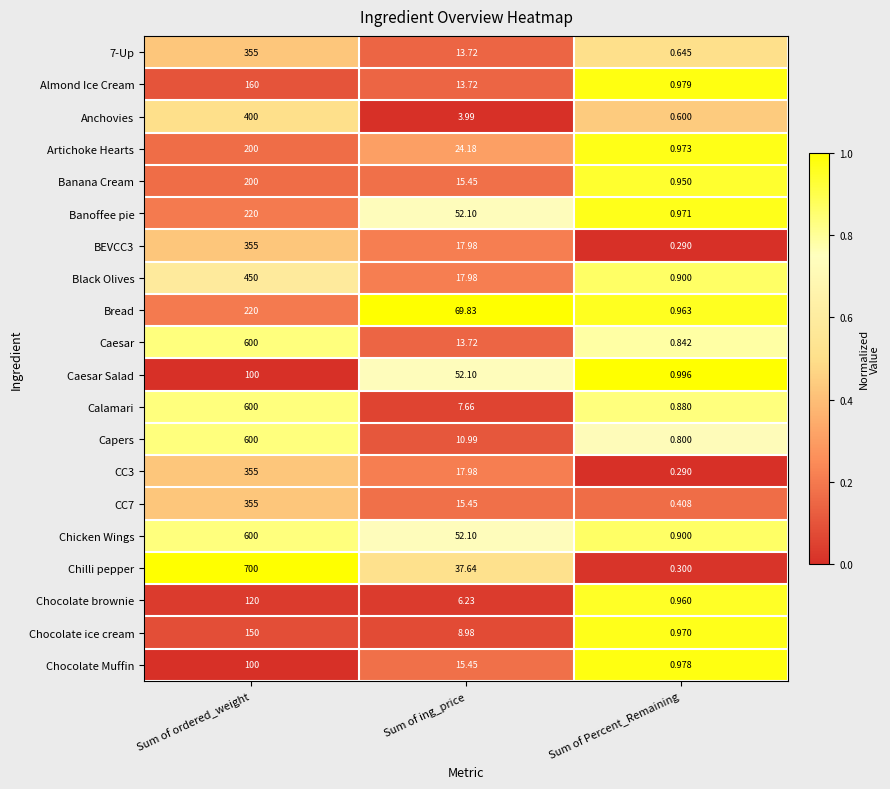

How many data points does each series have?

3